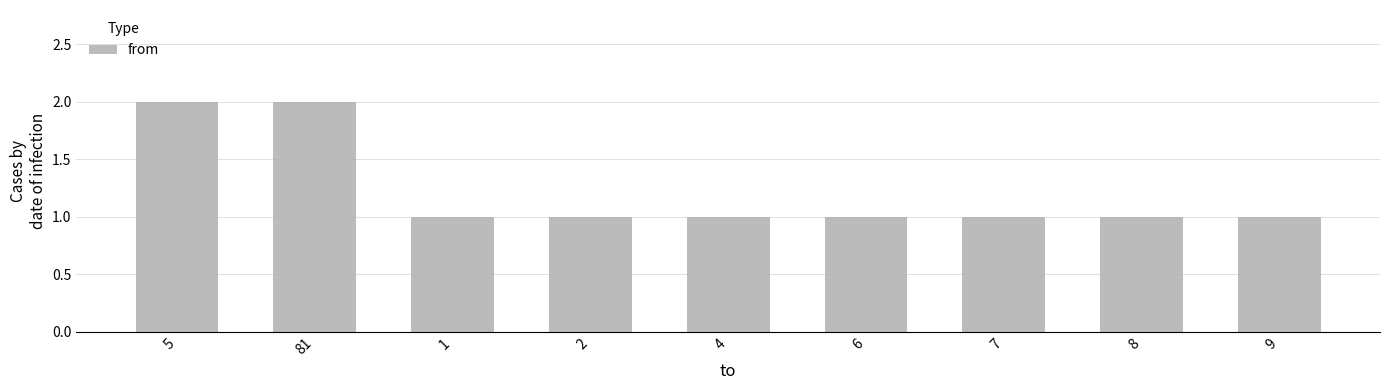

What is the value of the 6th bar from the left?

1